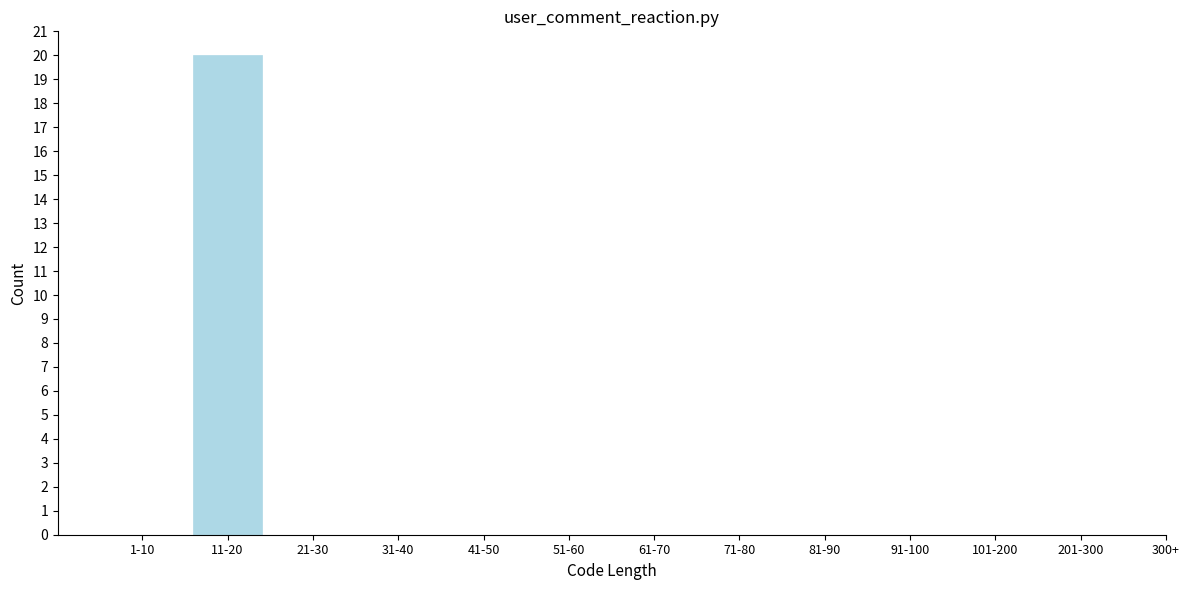

Reading left to right, extract all data points from this chart.

1-10=0	11-20=20	21-30=0	31-40=0	41-50=0	51-60=0	61-70=0	71-80=0	81-90=0	91-100=0	101-200=0	201-300=0